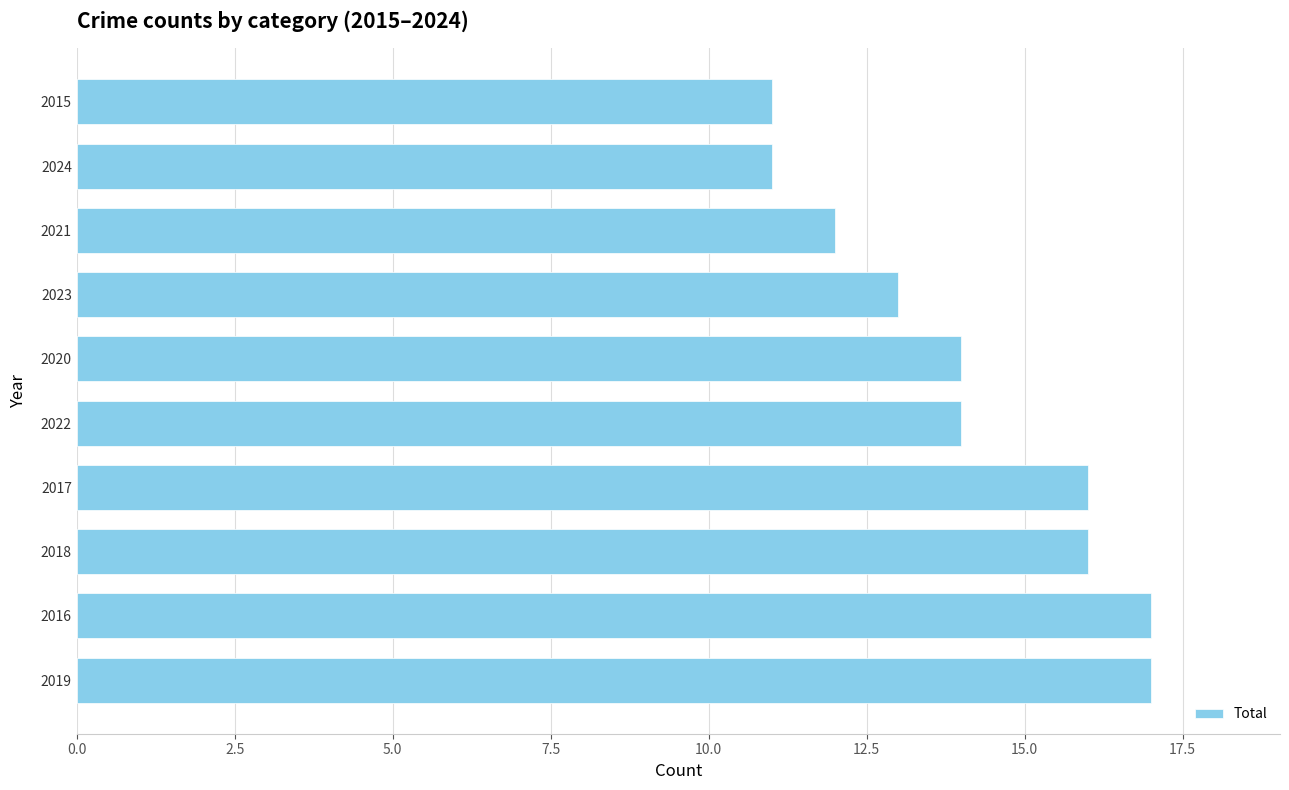

Reading top to bottom, extract all data points from this chart.

2015=11	2024=11	2021=12	2023=13	2020=14	2022=14	2017=16	2018=16	2016=17	2019=17